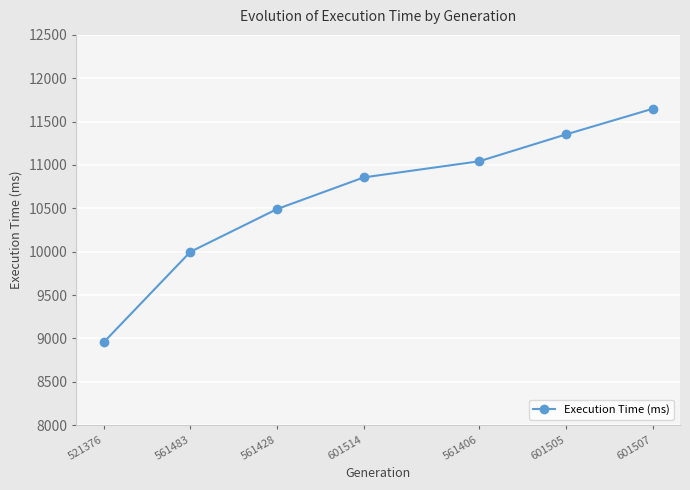

What is the approximate value at 561428?

10491.9